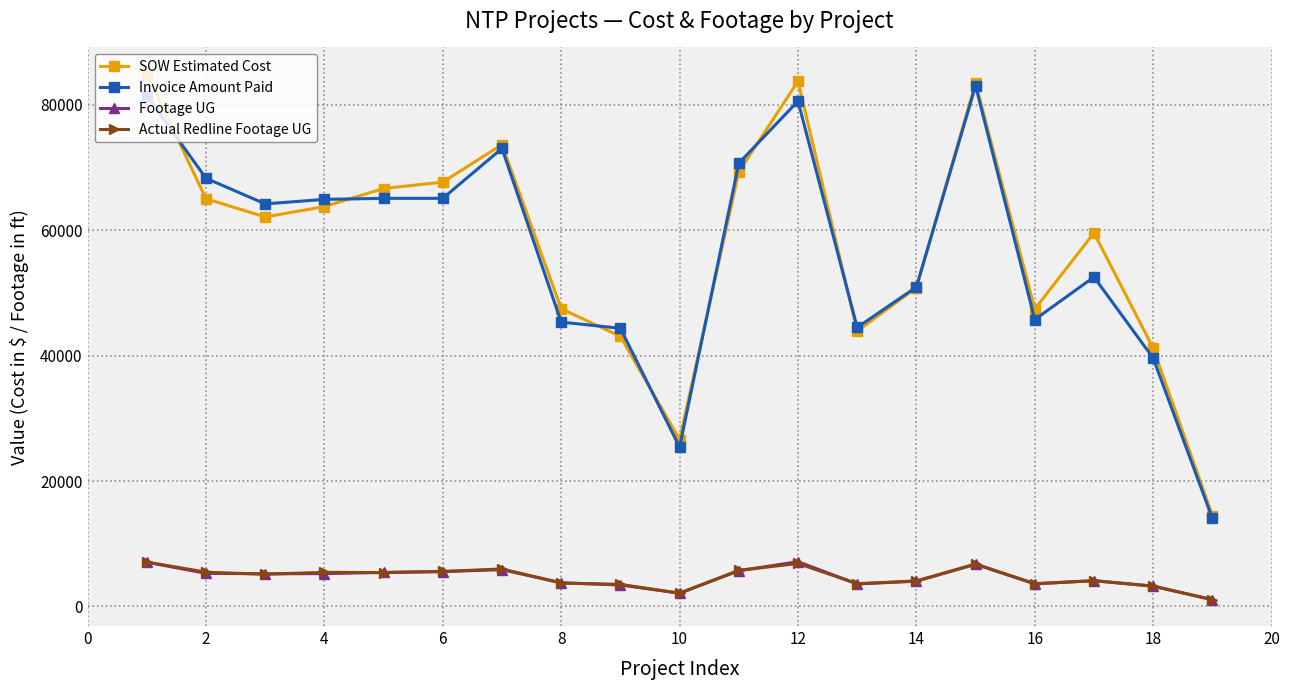

At how many categories does at least one series exceed 74568?

3